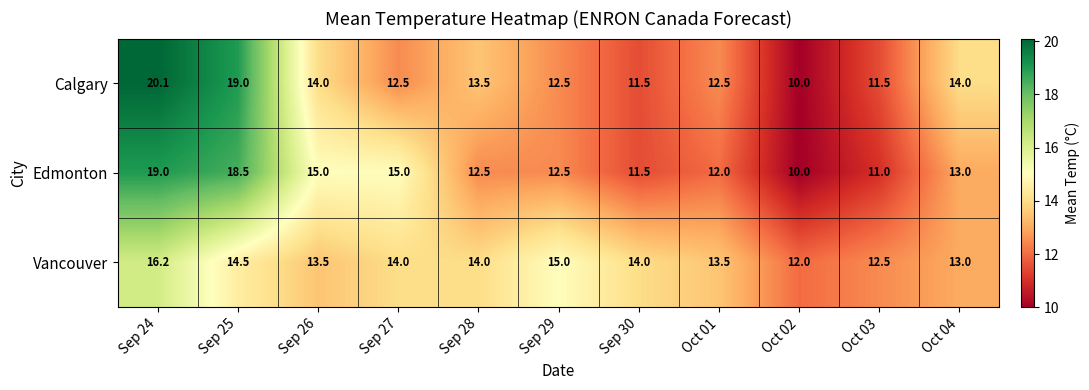

What is the difference between the maximum and minimum values in the Vancouver series?

4.2